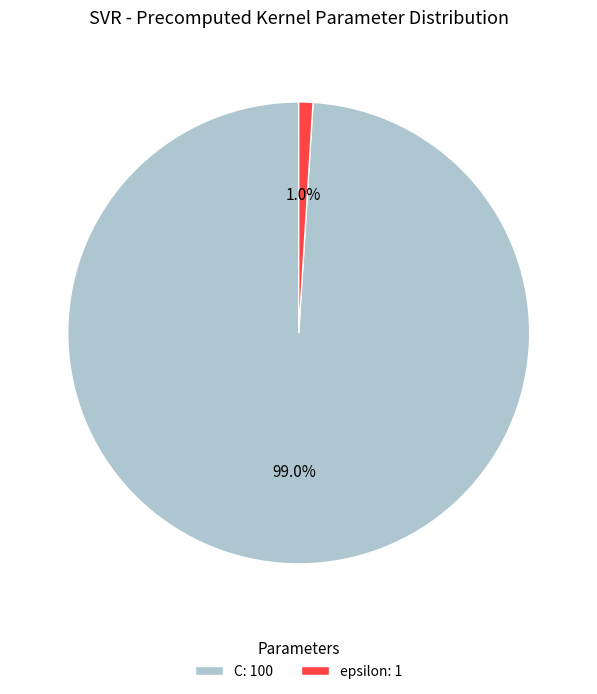

Count the number of slices in the pie.

2